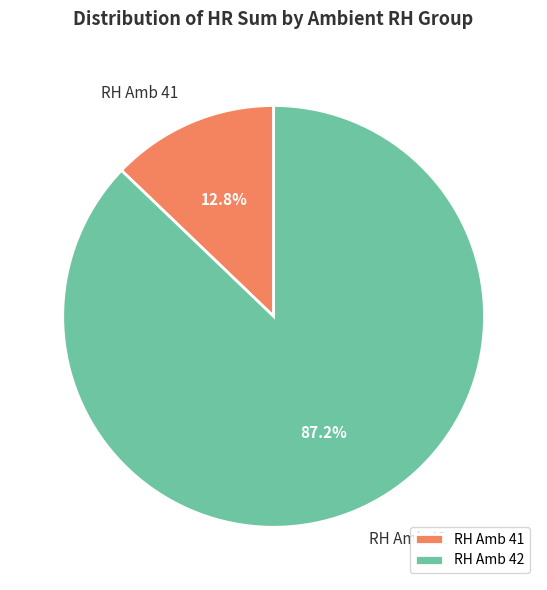

Between RH Amb 42 and RH Amb 41, which is larger?

RH Amb 42